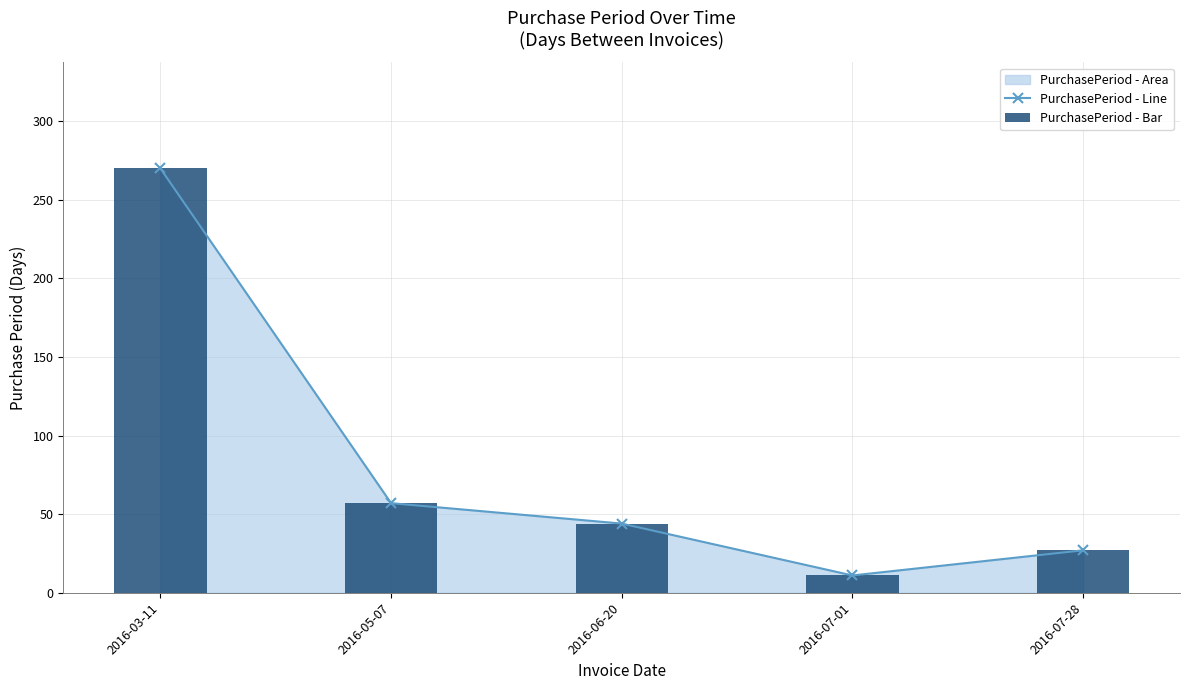

Are the bars horizontal?

No